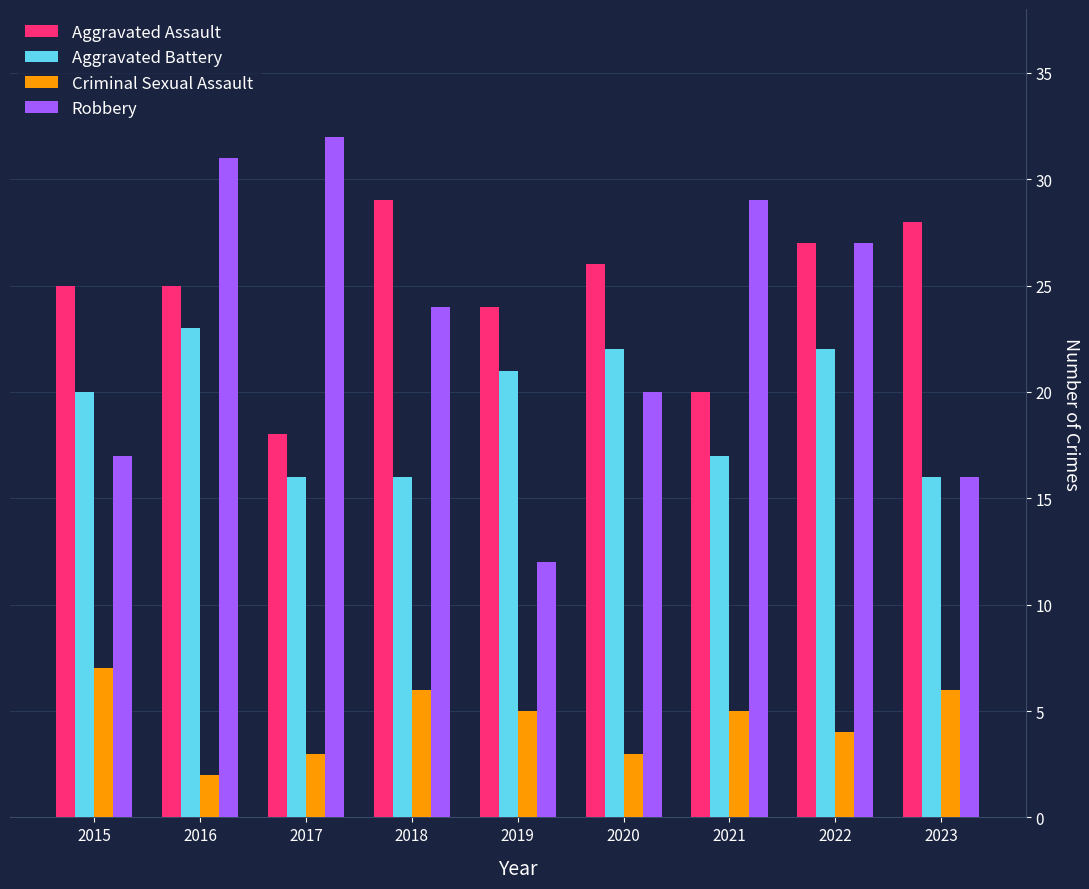

What is the value of the Criminal Sexual Assault bar at the 5th from the left?

5